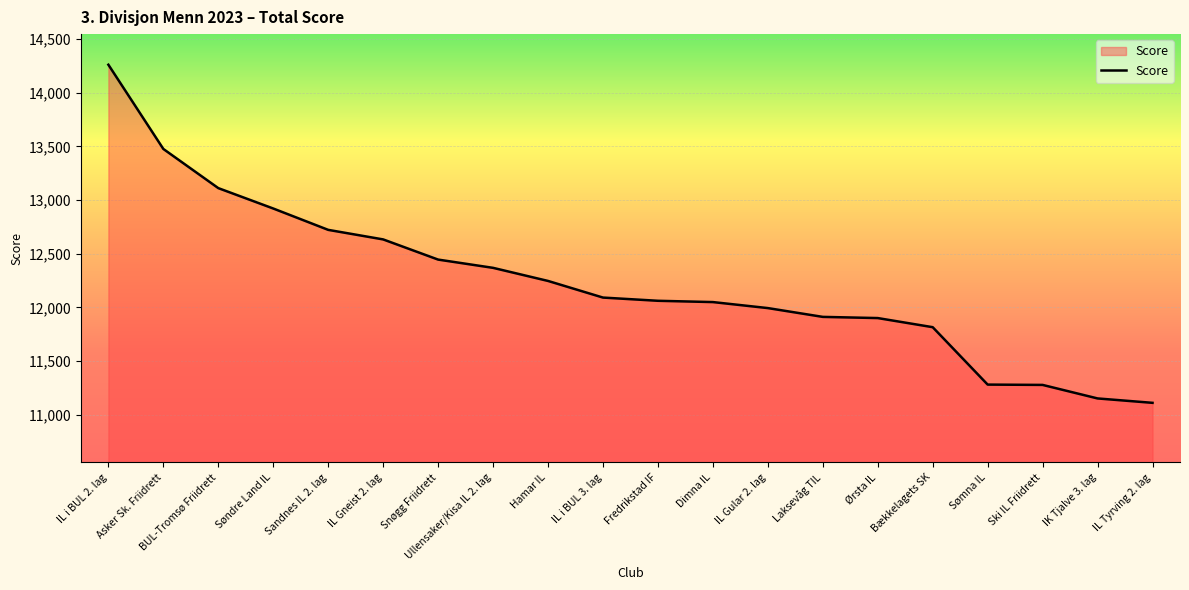

What is the sum of the values at Fredrikstad IF and Ullensaker/Kisa IL 2. lag?

24431